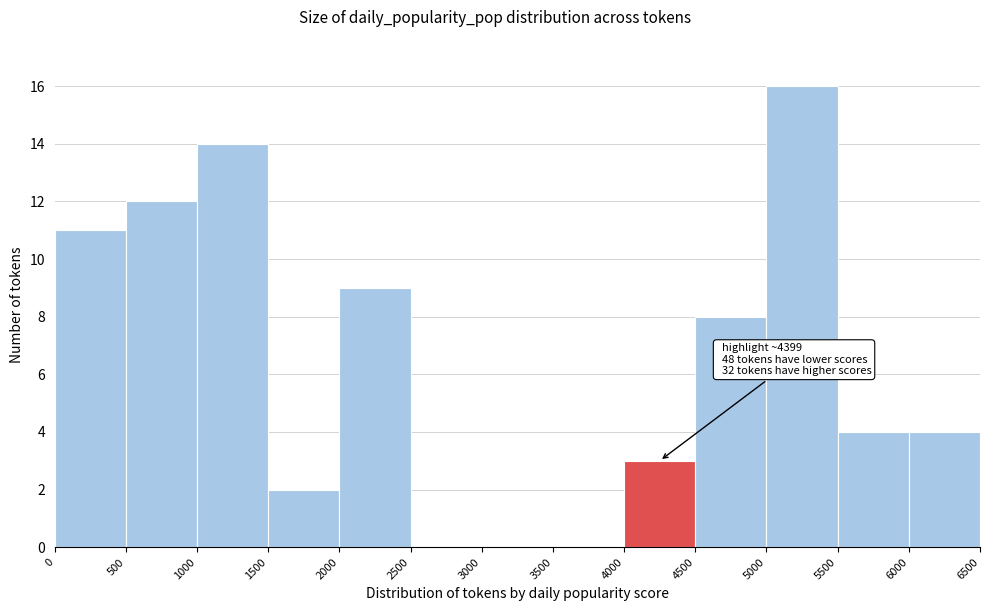

Which range on the x-axis has the tallest bar?

5000 to 5500